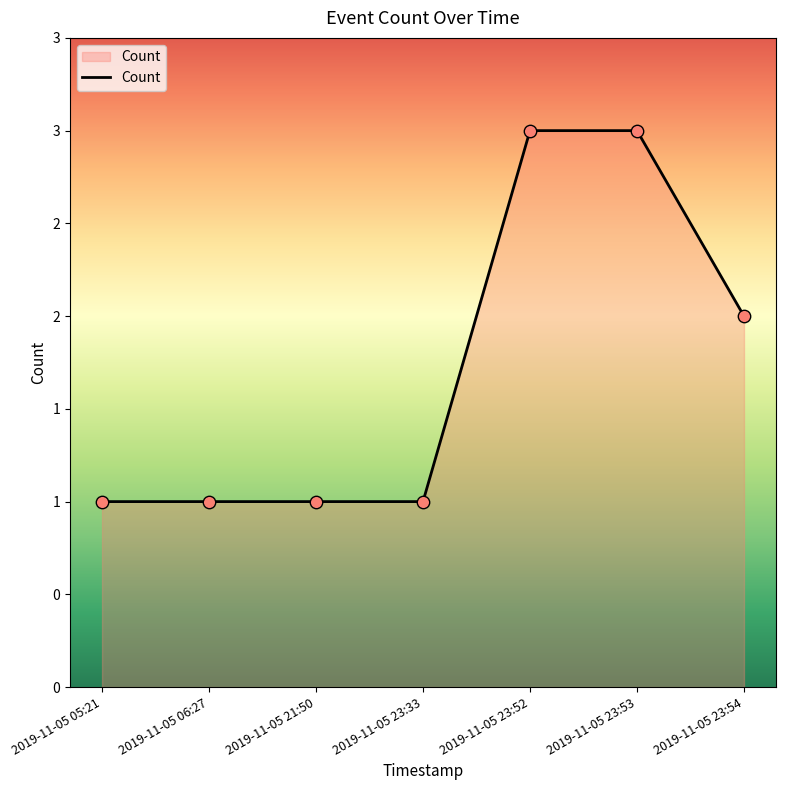

What is the change in value from 2019-11-05 23:33 to 2019-11-05 23:53?

+2